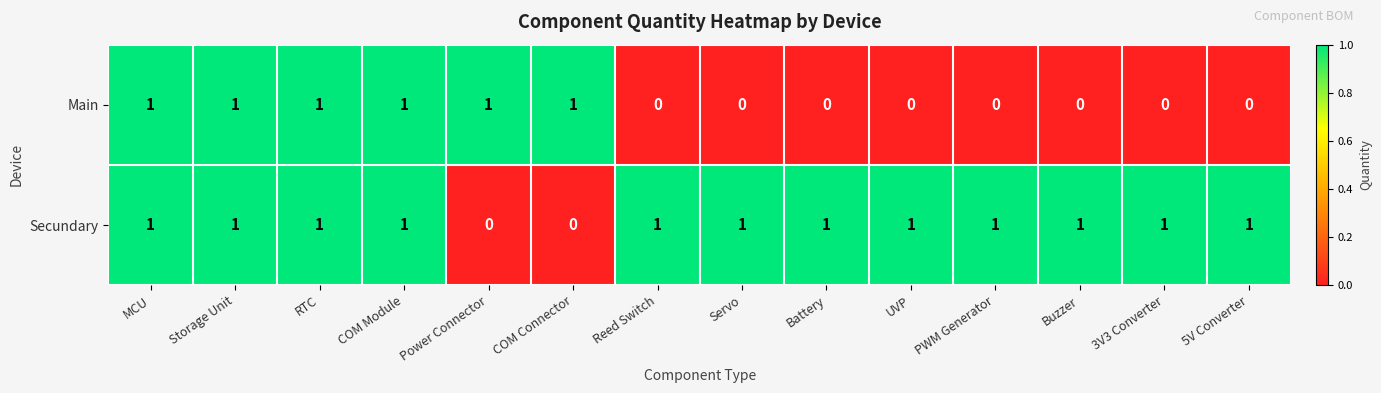

Rank the series by their average value, from lowest to highest.

Main, Secundary